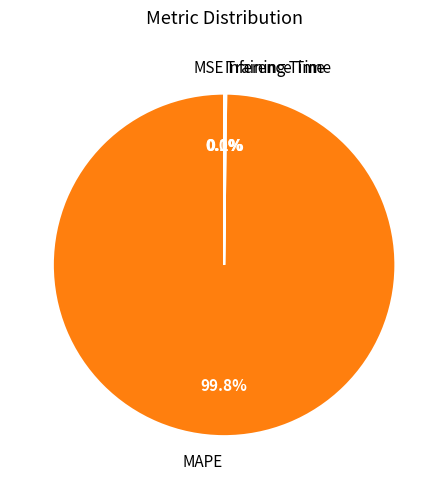

Which category has the biggest portion of the pie?

MAPE